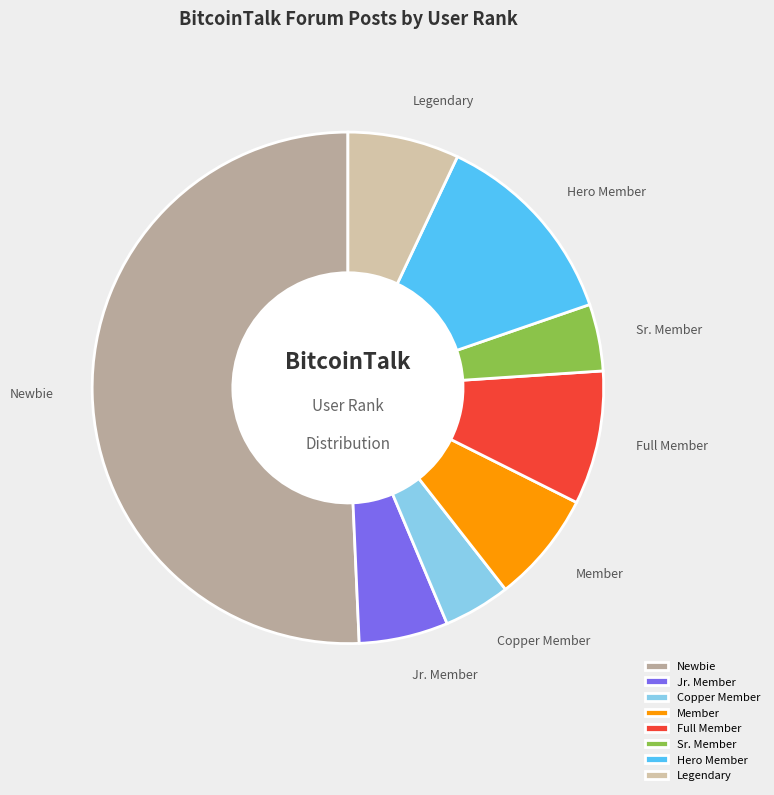

How many segments does this pie chart have?

8